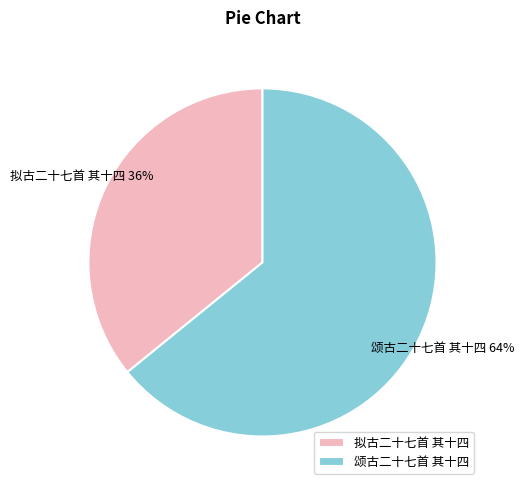

Which has a higher value, 颂古二十七首 其十四 or 拟古二十七首 其十四?

颂古二十七首 其十四